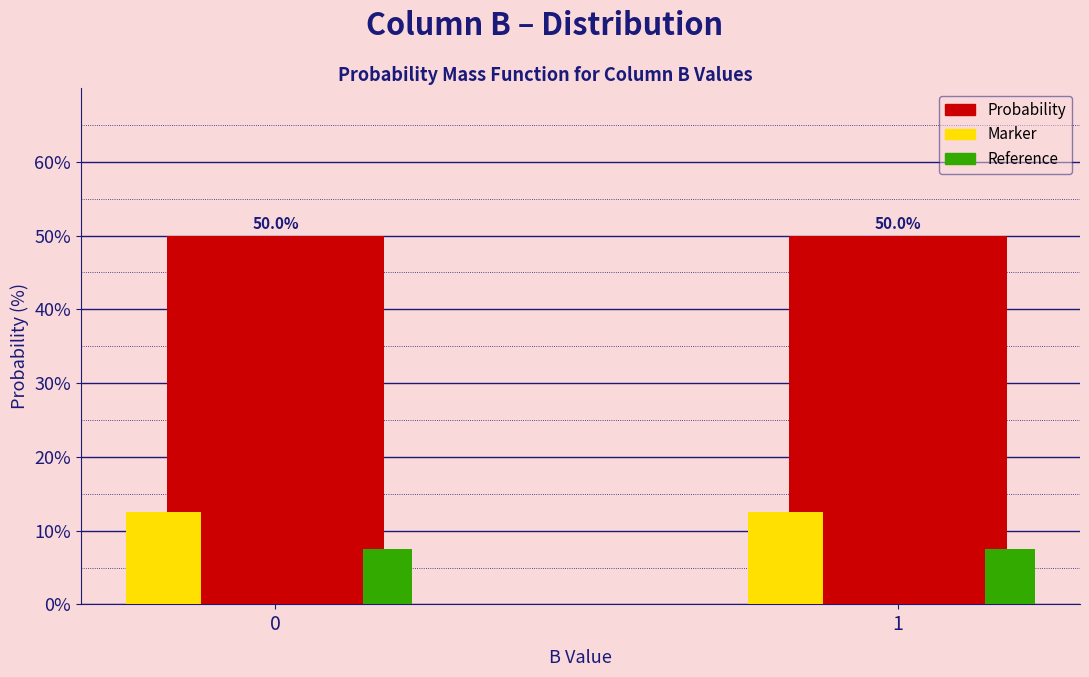

Reading right to left, extract all data points from this chart.

Probability: 50.0	50.0
Marker: 12.5	12.5
Reference: 7.5	7.5